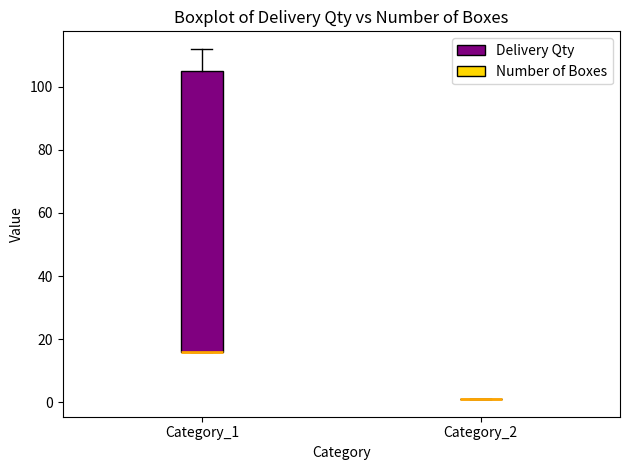

Comparing the boxes themselves (not the whiskers), which one is the tallest?

Category_1